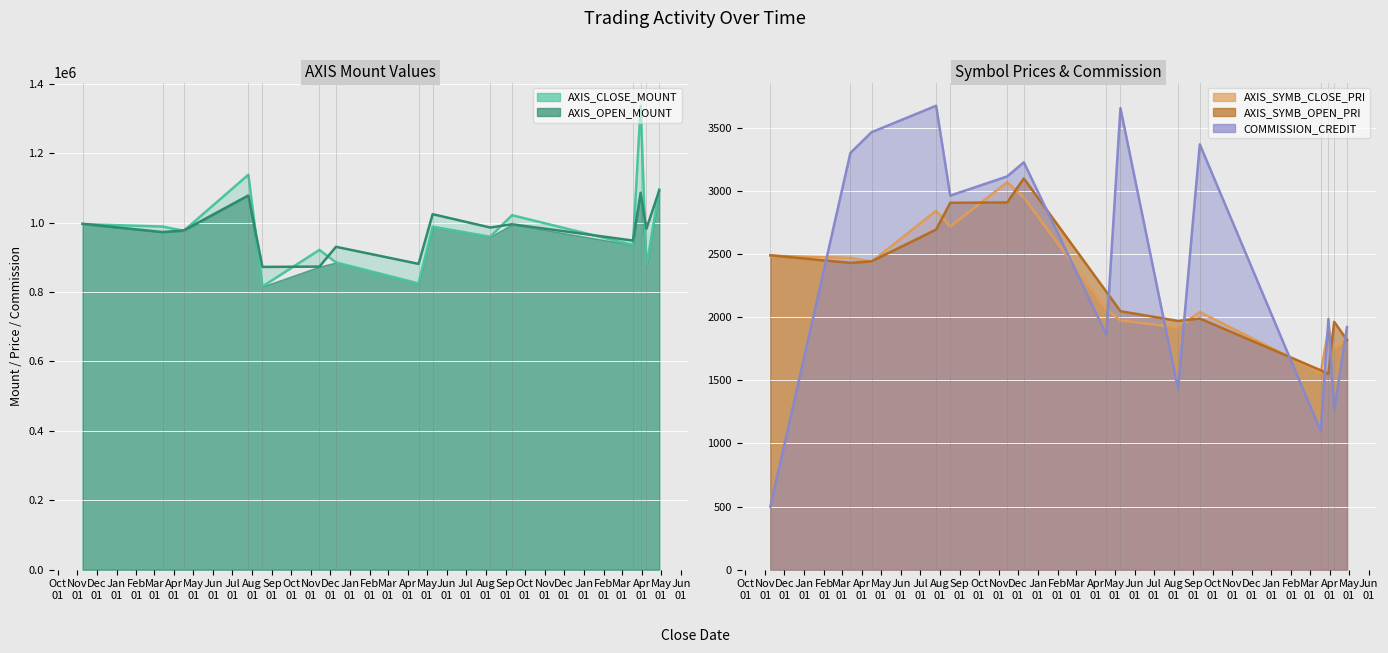

The value of AXIS_SYMB_CLOSE_PRI at 2018-04-16 is 2440. True or false?

True